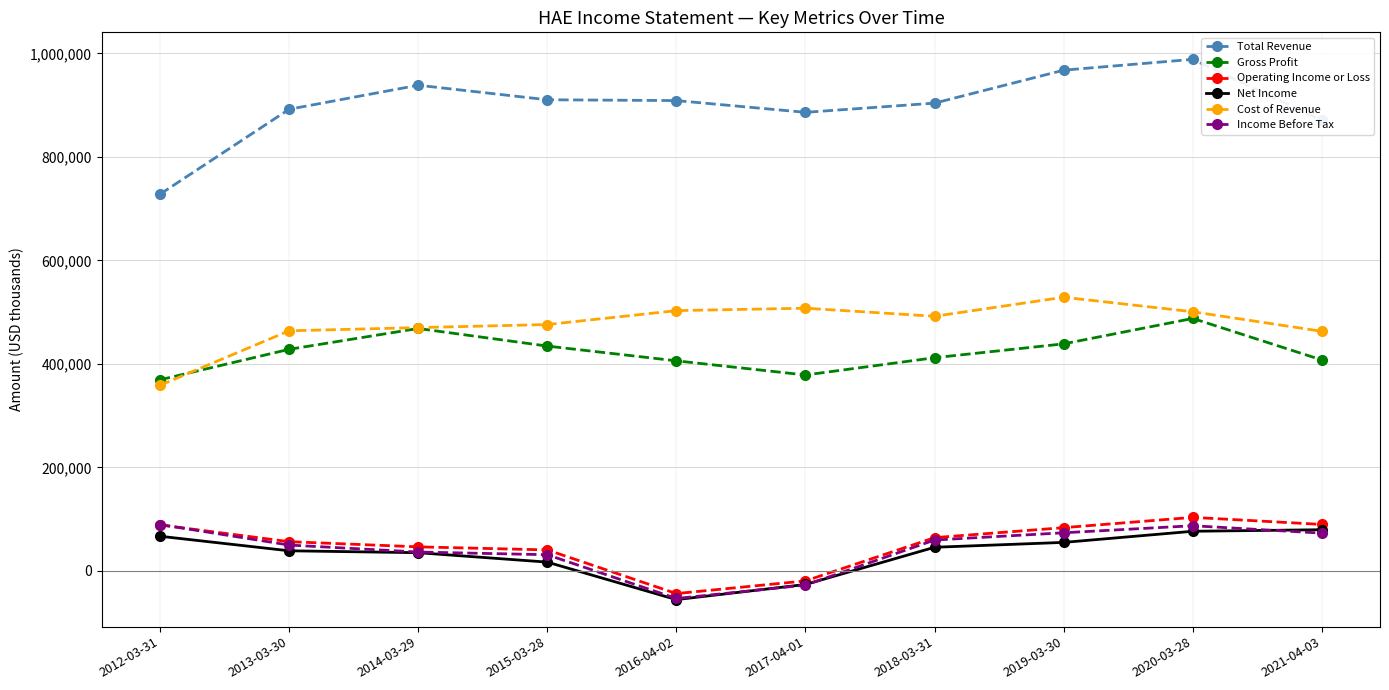

What is the sum of the Cost of Revenue values at 2016-04-02 and 2020-03-28?

1003600